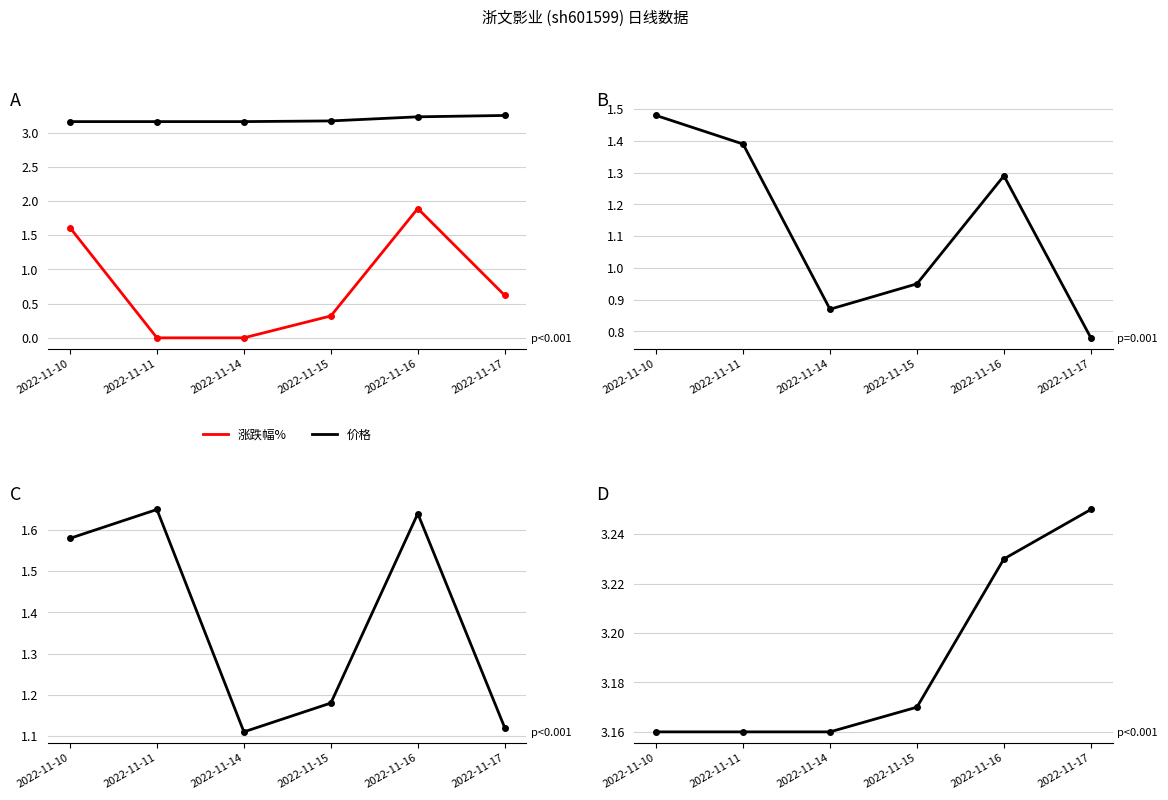

What is the value of the 换手率 point at the 6th from the left?

1.1